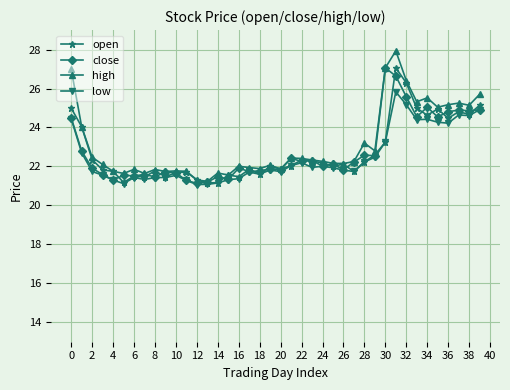

True or false: high has more than 1 points higher than both neighbors.

True